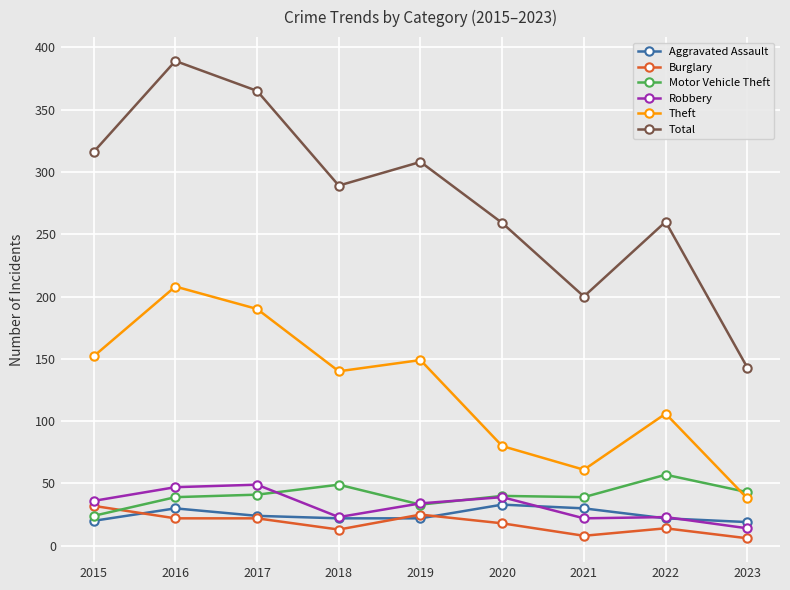

True or false: Theft and Aggravated Assault intersect in this chart.

False